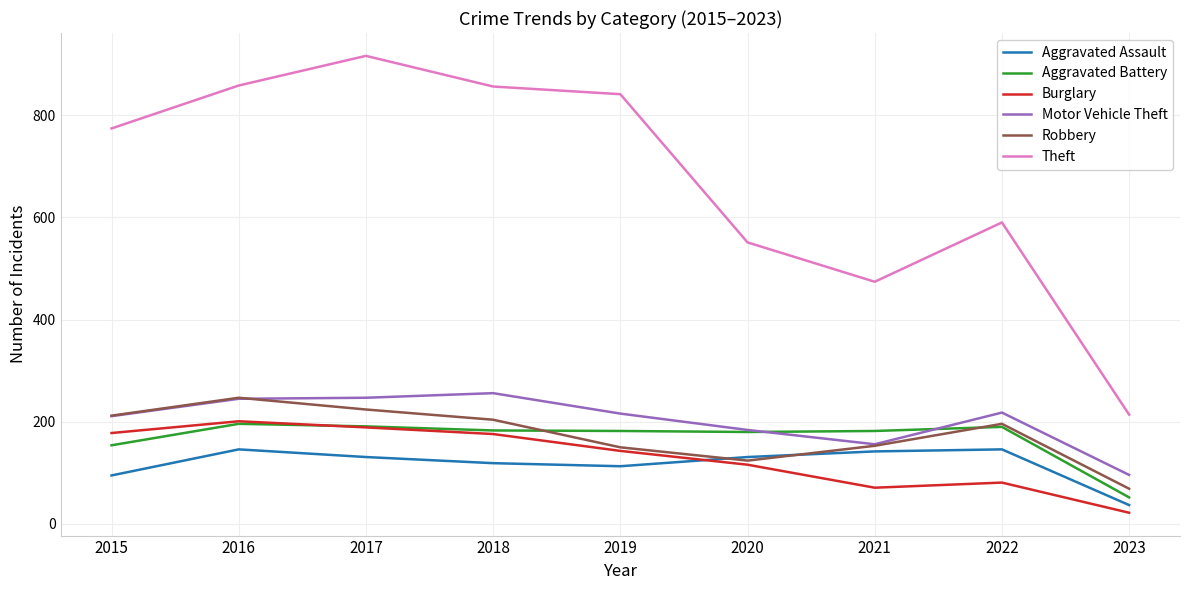

Between 2019 and 2023, which series saw the biggest shift?

Theft